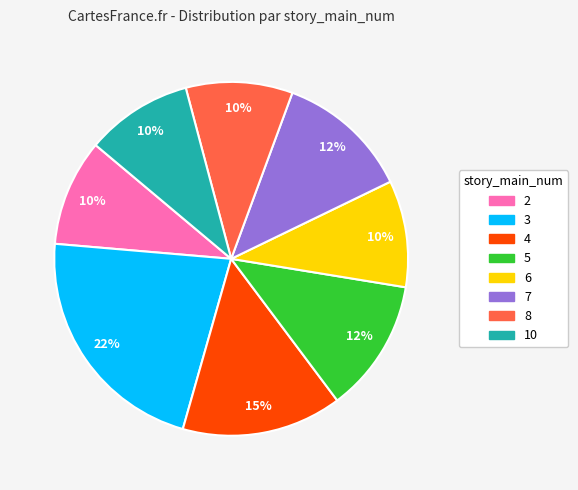

To the nearest percent, what is the average slice percentage?

12%